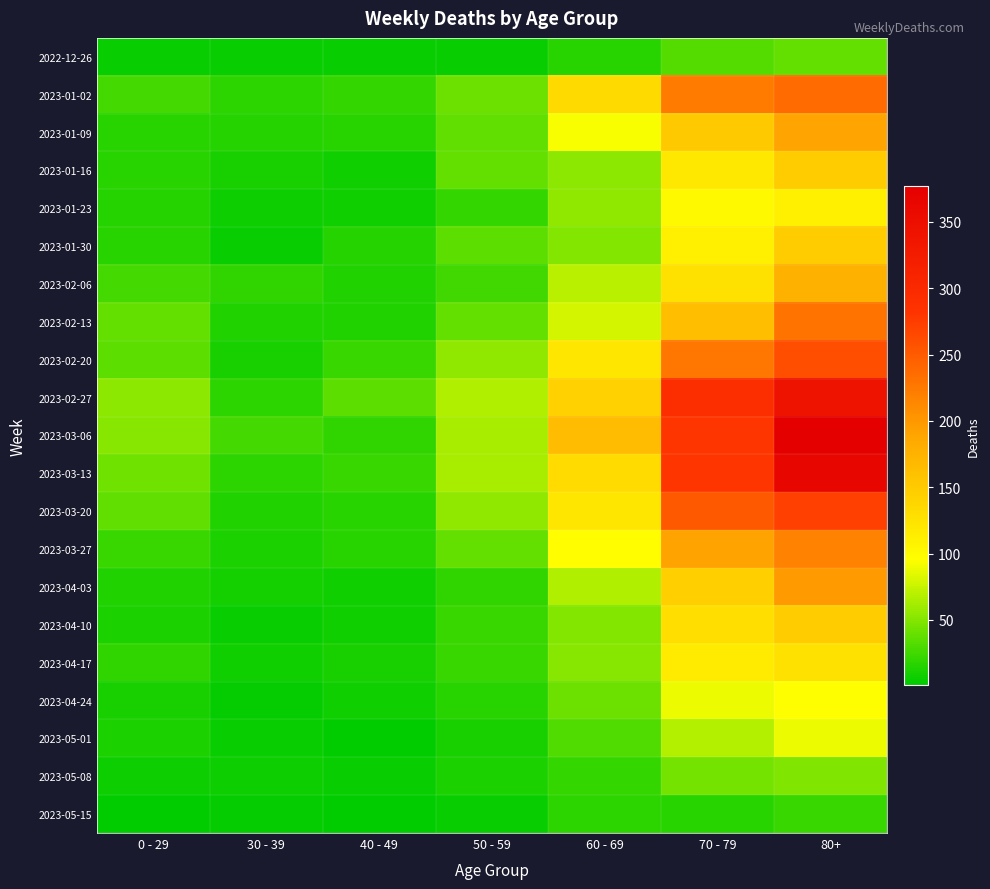

Reading left to right, list all the values displayed in this chart.

2022-12-26: 0 - 29=4	30 - 39=5	40 - 49=4	50 - 59=5	60 - 69=16	70 - 79=32	80+=38
2023-01-02: 0 - 29=26	30 - 39=18	40 - 49=21	50 - 59=42	60 - 69=134	70 - 79=223	80+=237
2023-01-09: 0 - 29=17	30 - 39=15	40 - 49=16	50 - 59=37	60 - 69=93	70 - 79=152	80+=189
2023-01-16: 0 - 29=17	30 - 39=11	40 - 49=8	50 - 59=38	60 - 69=53	70 - 79=119	80+=149
2023-01-23: 0 - 29=15	30 - 39=6	40 - 49=8	50 - 59=21	60 - 69=54	70 - 79=102	80+=111
2023-01-30: 0 - 29=16	30 - 39=4	40 - 49=15	50 - 59=36	60 - 69=50	70 - 79=110	80+=148
2023-02-06: 0 - 29=26	30 - 39=20	40 - 49=14	50 - 59=25	60 - 69=69	70 - 79=127	80+=177
2023-02-13: 0 - 29=39	30 - 39=14	40 - 49=13	50 - 59=38	60 - 69=79	70 - 79=163	80+=229
2023-02-20: 0 - 29=36	30 - 39=10	40 - 49=22	50 - 59=54	60 - 69=121	70 - 79=226	80+=260
2023-02-27: 0 - 29=53	30 - 39=18	40 - 49=35	50 - 59=67	60 - 69=142	70 - 79=291	80+=343
2023-03-06: 0 - 29=52	30 - 39=27	40 - 49=19	50 - 59=64	60 - 69=165	70 - 79=281	80+=377
2023-03-13: 0 - 29=43	30 - 39=18	40 - 49=23	50 - 59=64	60 - 69=132	70 - 79=281	80+=365
2023-03-20: 0 - 29=37	30 - 39=13	40 - 49=16	50 - 59=54	60 - 69=120	70 - 79=252	80+=272
2023-03-27: 0 - 29=22	30 - 39=12	40 - 49=16	50 - 59=39	60 - 69=97	70 - 79=191	80+=218
2023-04-03: 0 - 29=13	30 - 39=9	40 - 49=7	50 - 59=20	60 - 69=67	70 - 79=146	80+=199
2023-04-10: 0 - 29=12	30 - 39=4	40 - 49=8	50 - 59=23	60 - 69=50	70 - 79=130	80+=149
2023-04-17: 0 - 29=19	30 - 39=8	40 - 49=11	50 - 59=23	60 - 69=52	70 - 79=116	80+=126
2023-04-24: 0 - 29=10	30 - 39=3	40 - 49=7	50 - 59=16	60 - 69=41	70 - 79=89	80+=95
2023-05-01: 0 - 29=12	30 - 39=4	40 - 49=2	50 - 59=11	60 - 69=31	70 - 79=68	80+=88
2023-05-08: 0 - 29=6	30 - 39=6	40 - 49=4	50 - 59=12	60 - 69=21	70 - 79=45	80+=49
2023-05-15: 0 - 29=1	30 - 39=3	40 - 49=1	50 - 59=4	60 - 69=18	70 - 79=17	80+=23